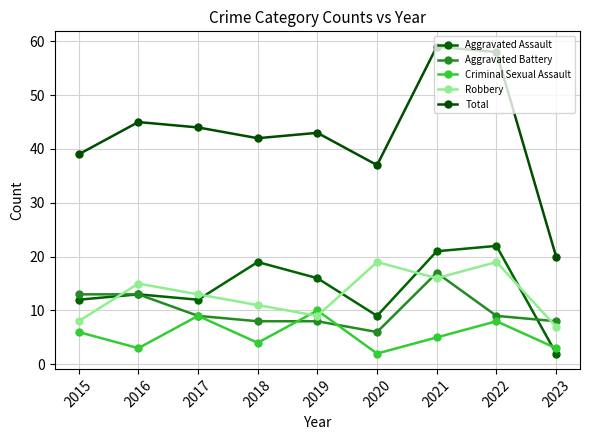

What is the difference between the maximum and minimum values in the Criminal Sexual Assault series?

8